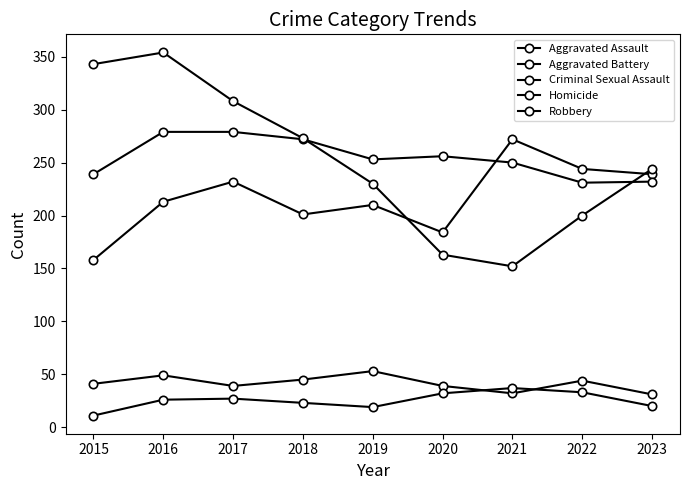

How many lines are shown in the chart?

5